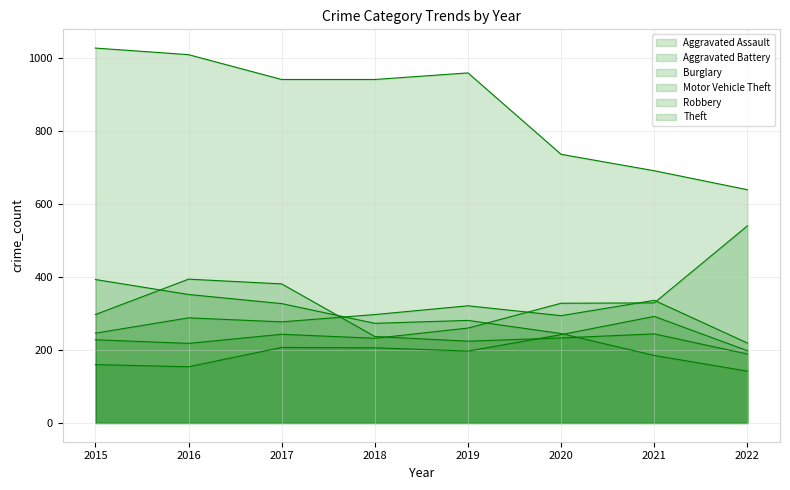

What is the approximate value of Theft at 2018?

941